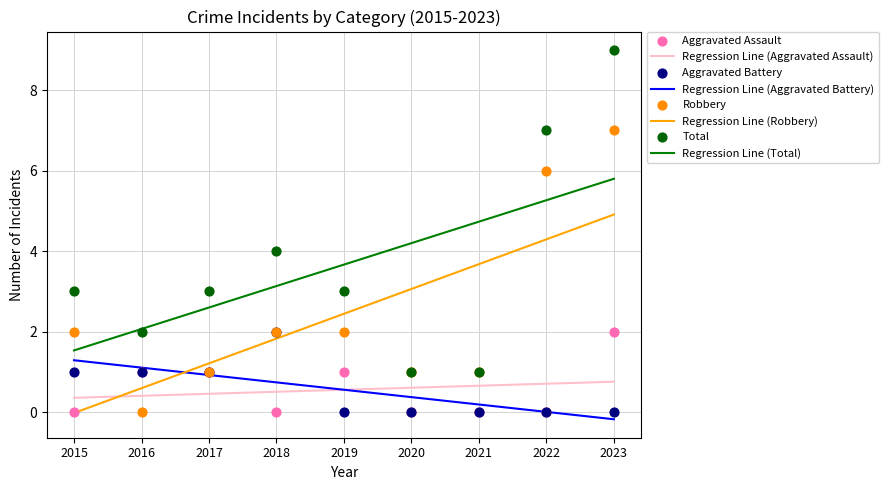

Is the value of Robbery at 2021 greater than the value of Aggravated Assault at 2021?

Yes